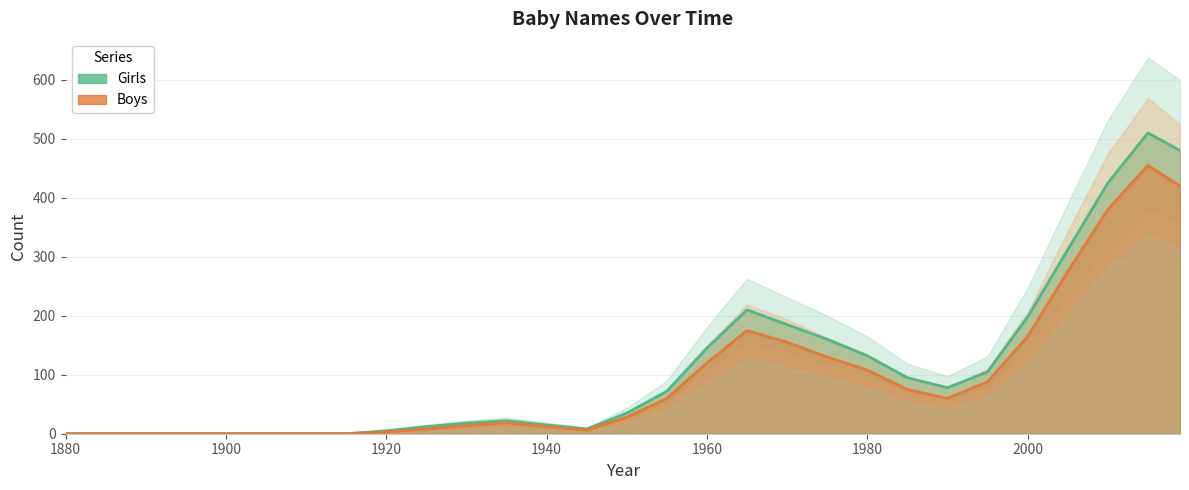

The Boys series shows 120 at 1960. True or false?

True